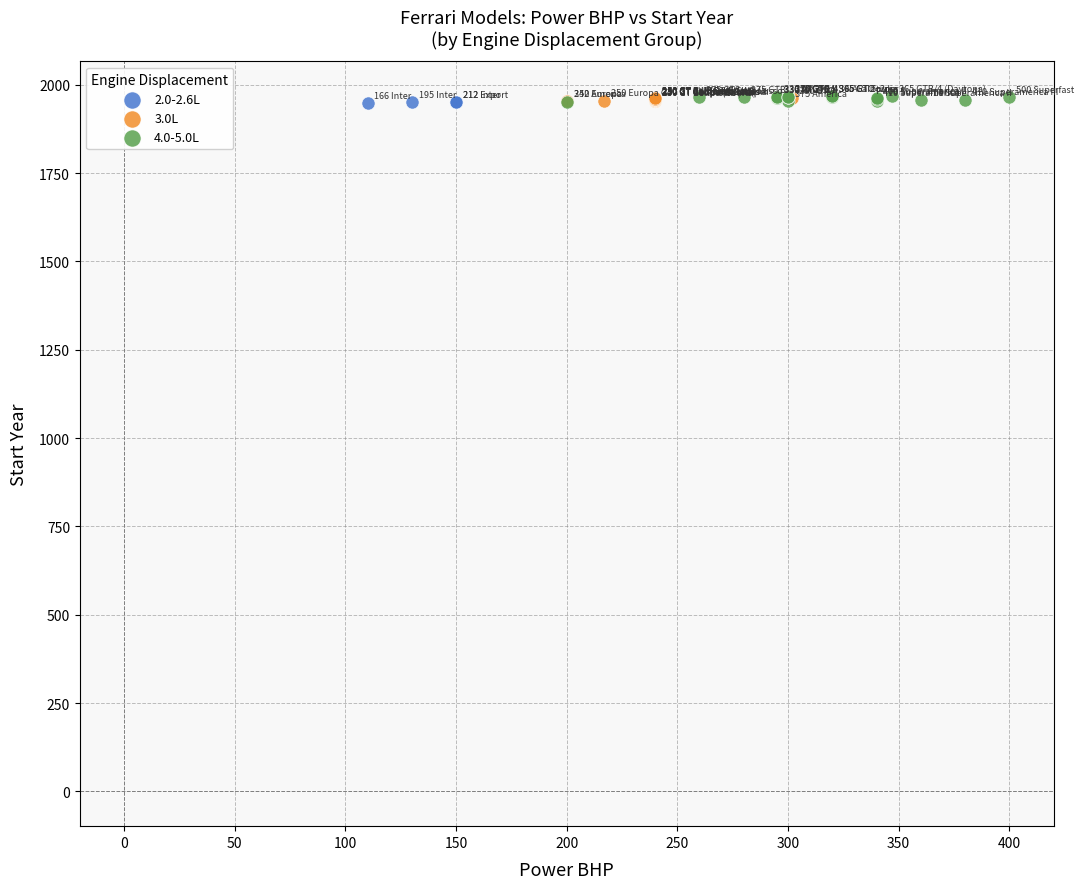

Which series has the largest Y range (max minus min)?

4.0-5.0L